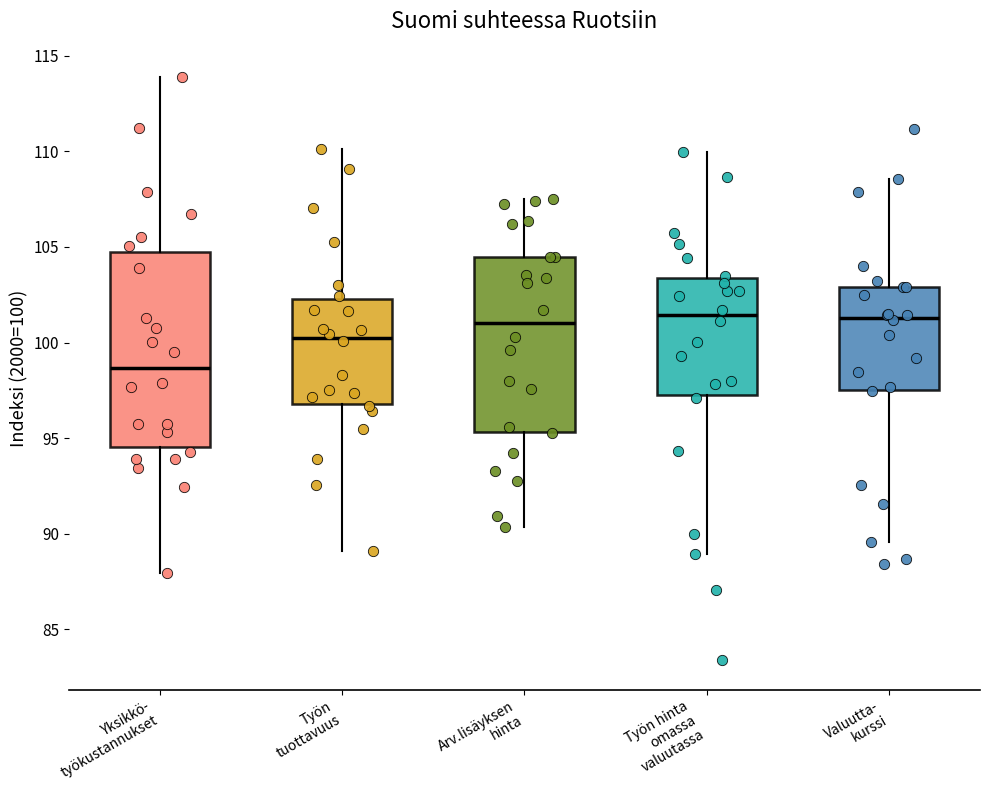

Which box has the lowest median line?

Yksikkö- työkustannukset